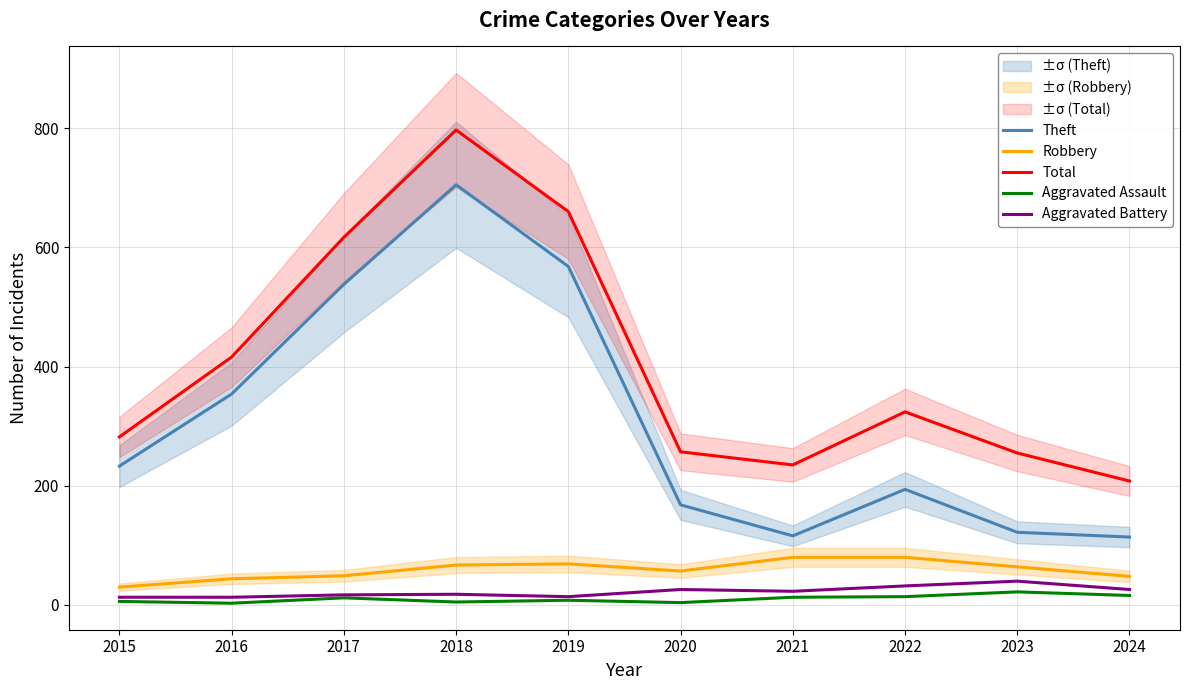

Rank the series by their maximum value, from highest to lowest.

Total, Theft, Robbery, Aggravated Battery, Aggravated Assault